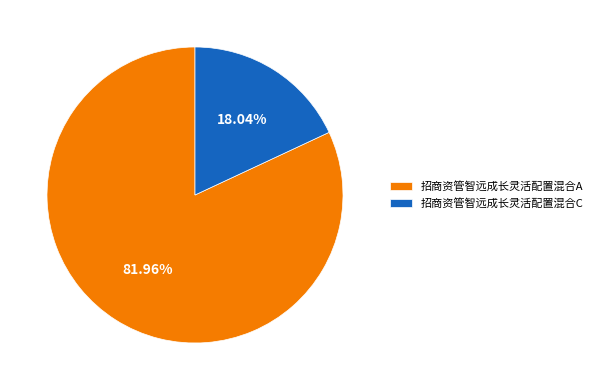

What is the total percentage of 招商资管智远成长灵活配置混合A and 招商资管智远成长灵活配置混合C?

100.0%